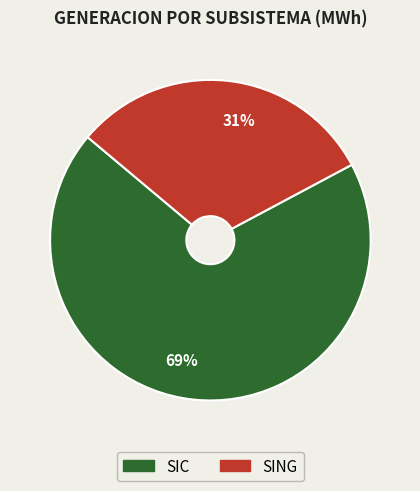

To the nearest percent, what percentage of the pie is 69%?

69%